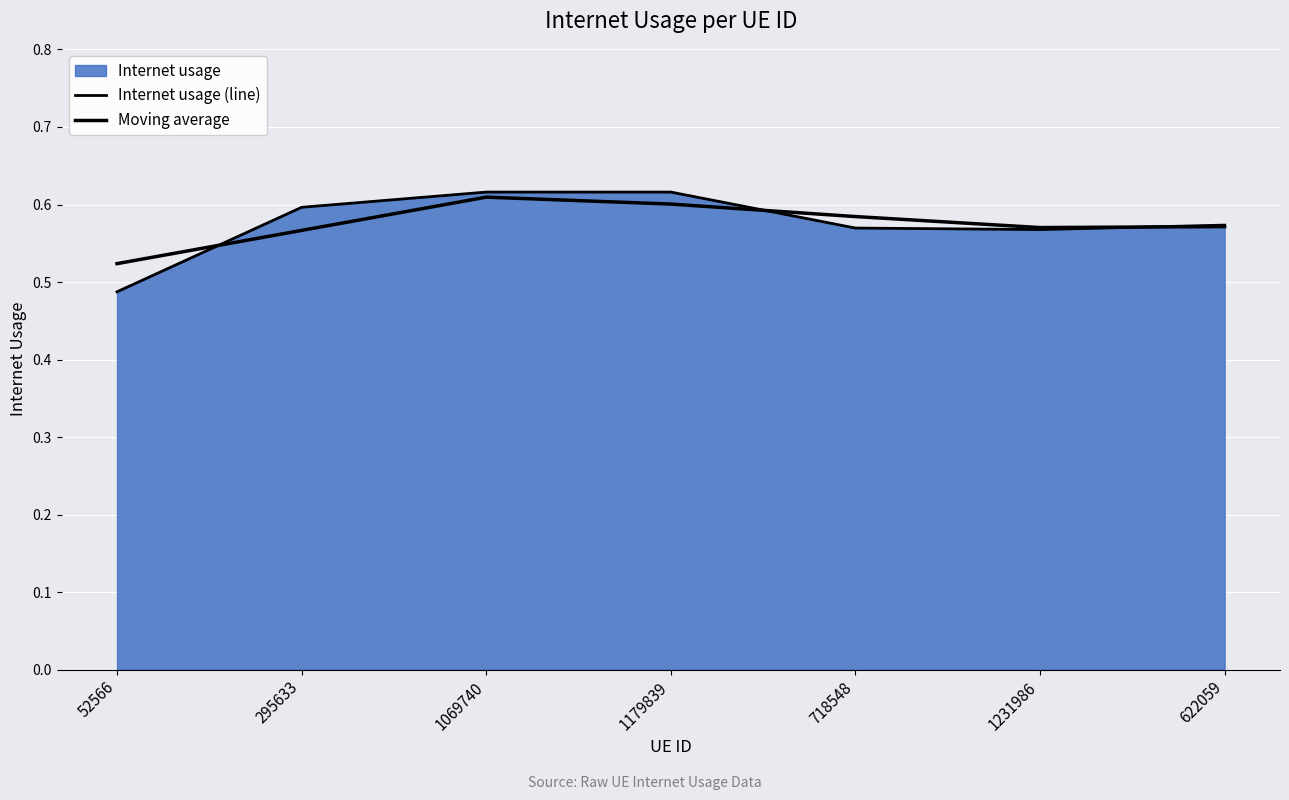

At 52566, list the series in order from smallest to largest.

Internet usage (line), Moving average